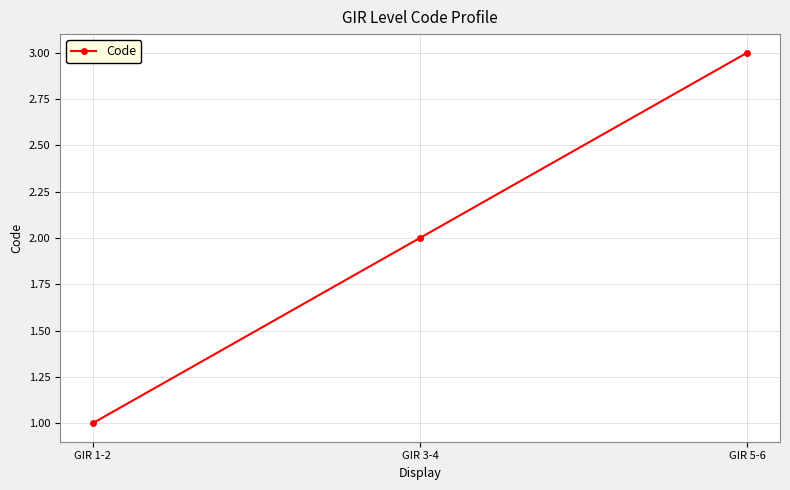

At which label is the value closest to 2?

GIR 3-4